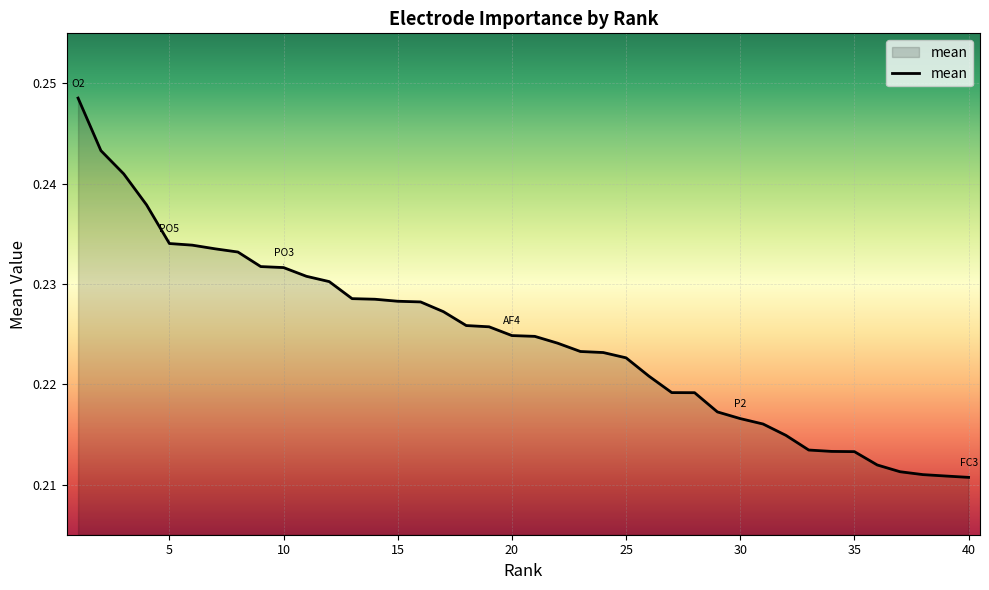

Is this an area chart (filled region under the line)?

Yes